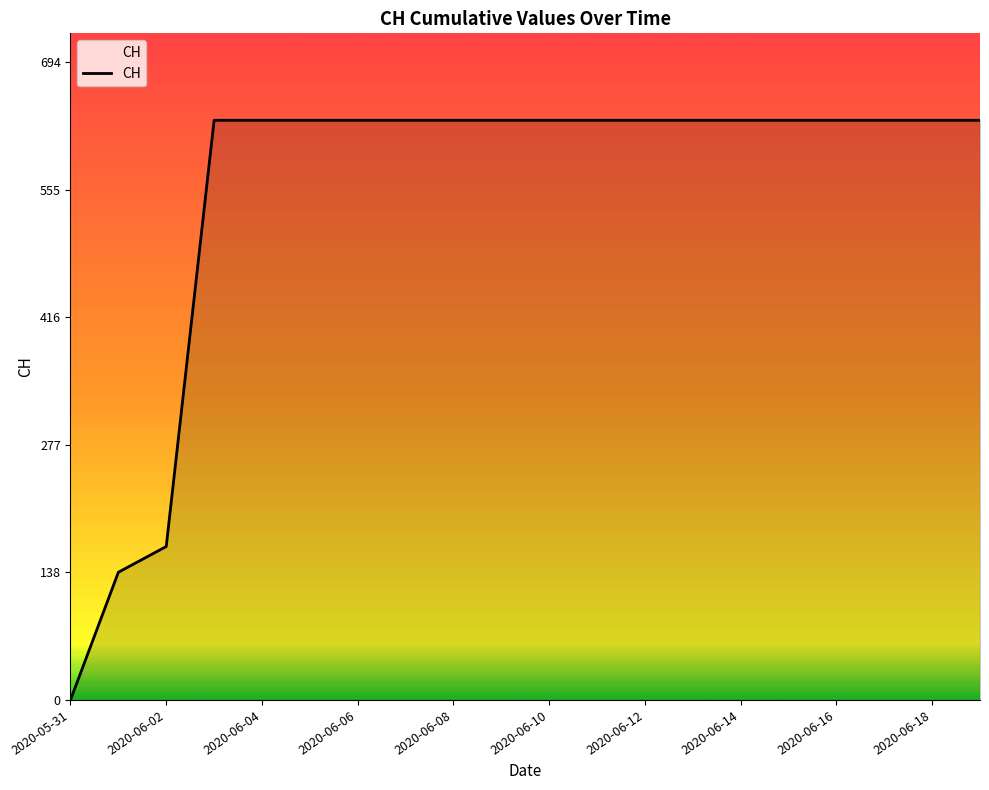

What is the maximum value shown in the chart?

631